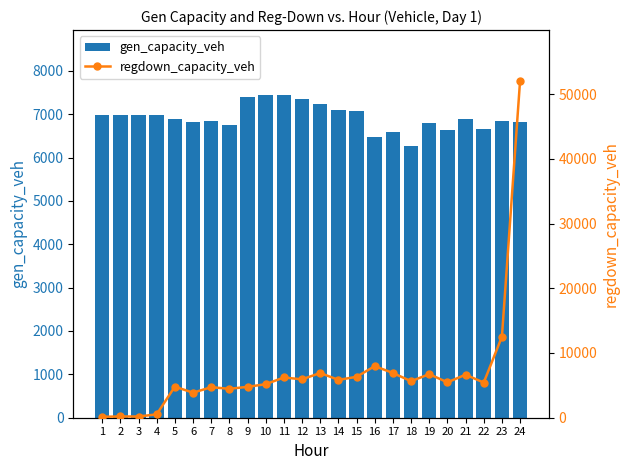

Which label corresponds to the smallest value in the chart?

1